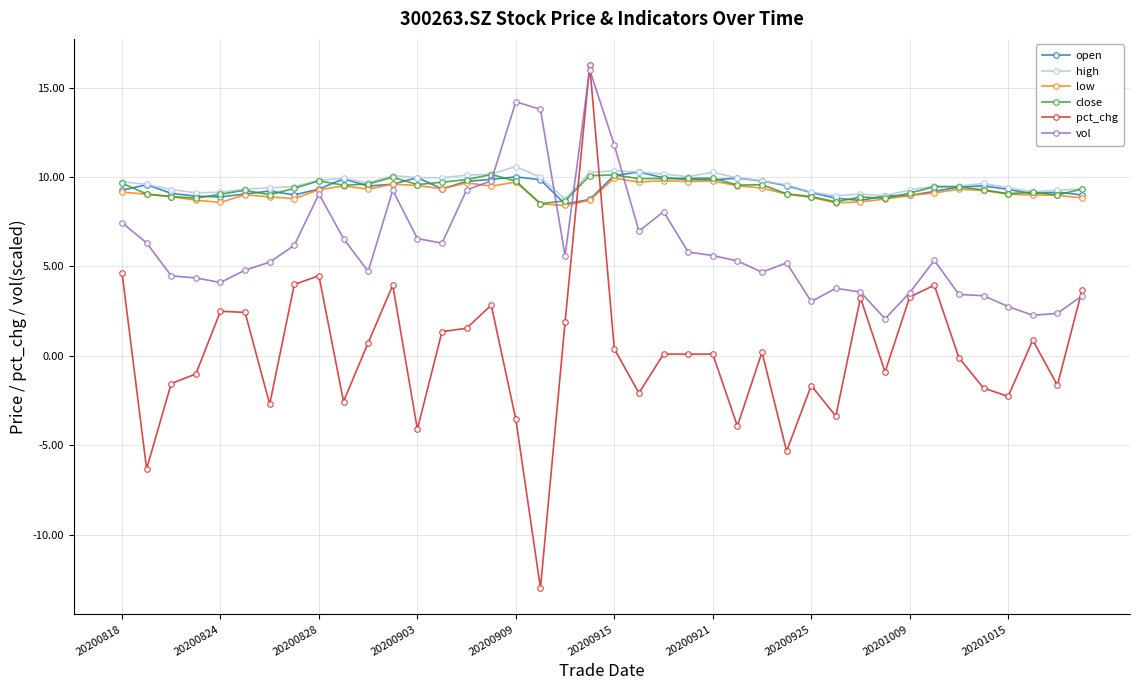

What is the maximum value for pct_chg?

16.3